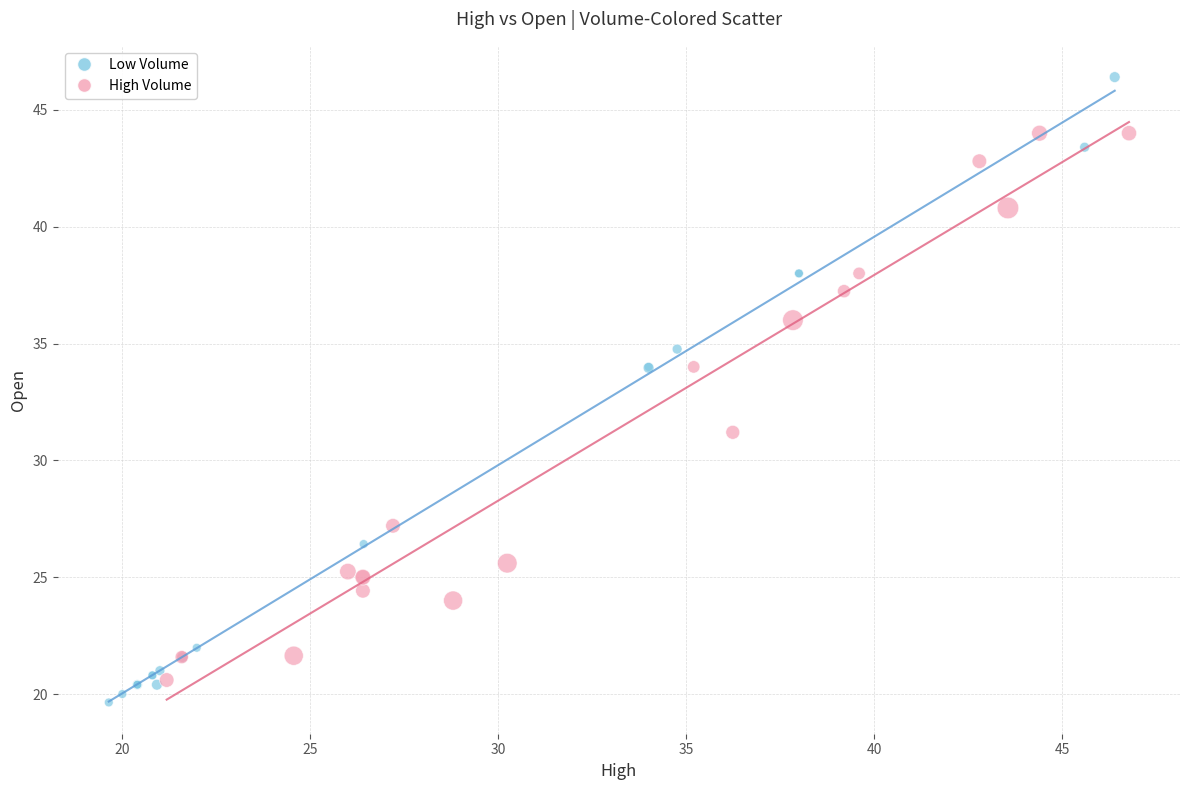

Which series has the widest spread of Y values?

Low Volume